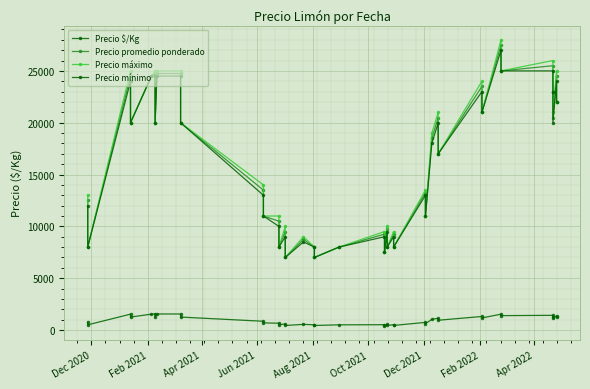

What are all the series names shown in the legend?

Precio $/Kg, Precio promedio ponderado, Precio máximo, Precio mínimo